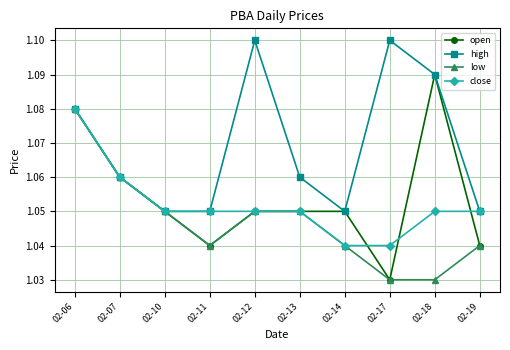

At which label does close reach its peak?

02-06